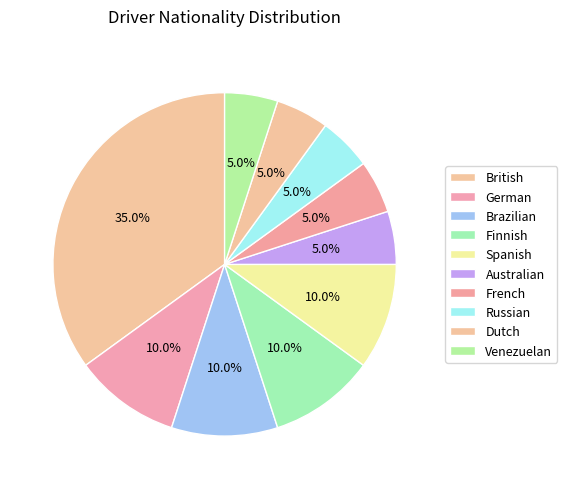

How many segments does this pie chart have?

10